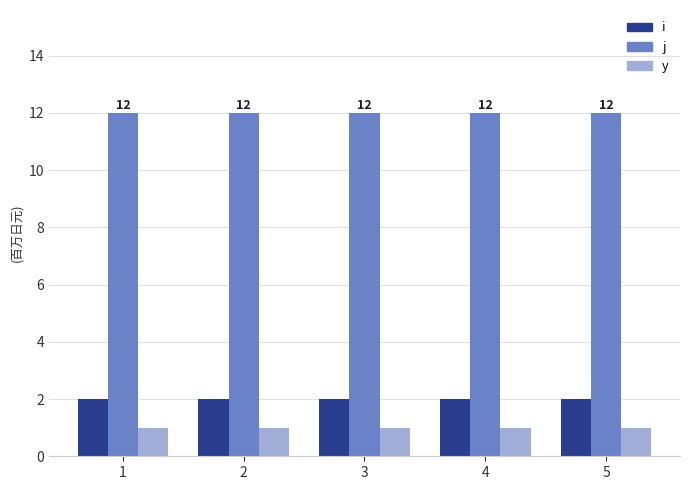

What is the sum of all j values?

60